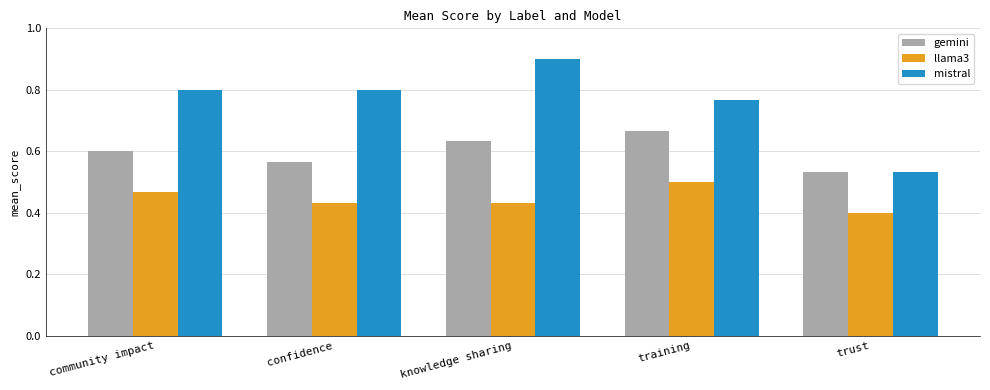

What is the label of the 3rd bar from the left?

knowledge sharing